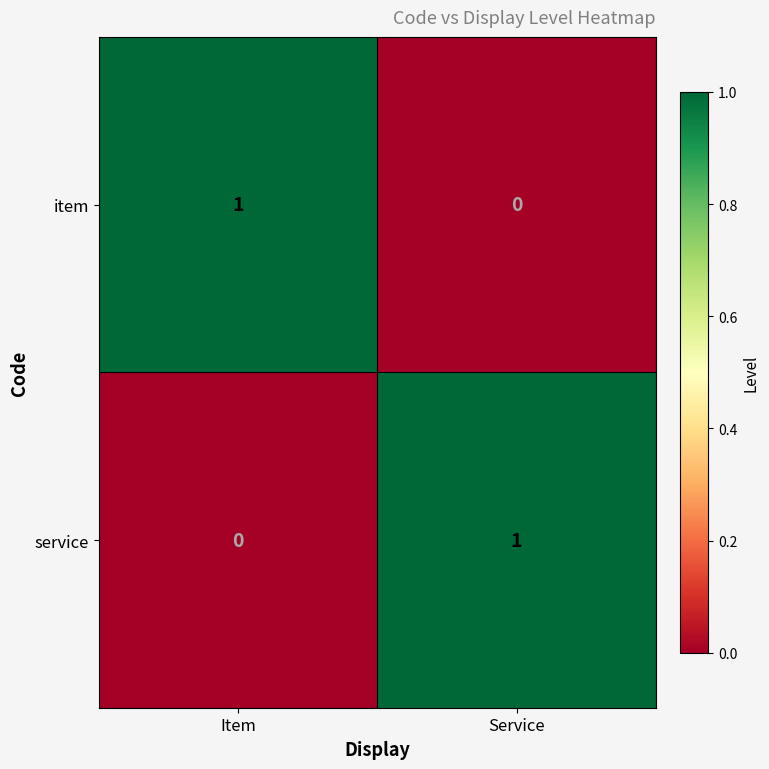

List the labels in order of item value, largest first.

Item, Service